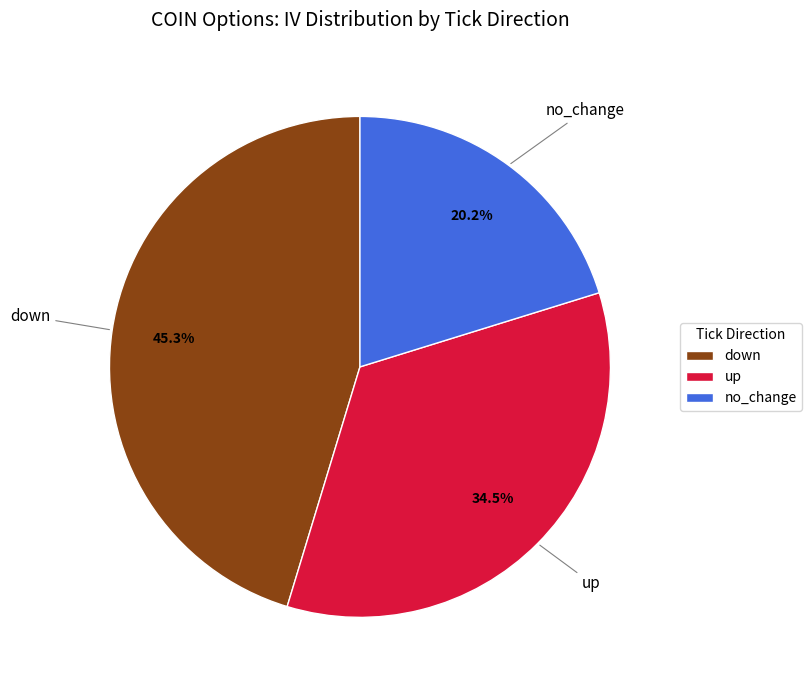

Which has a higher value, down or up?

down